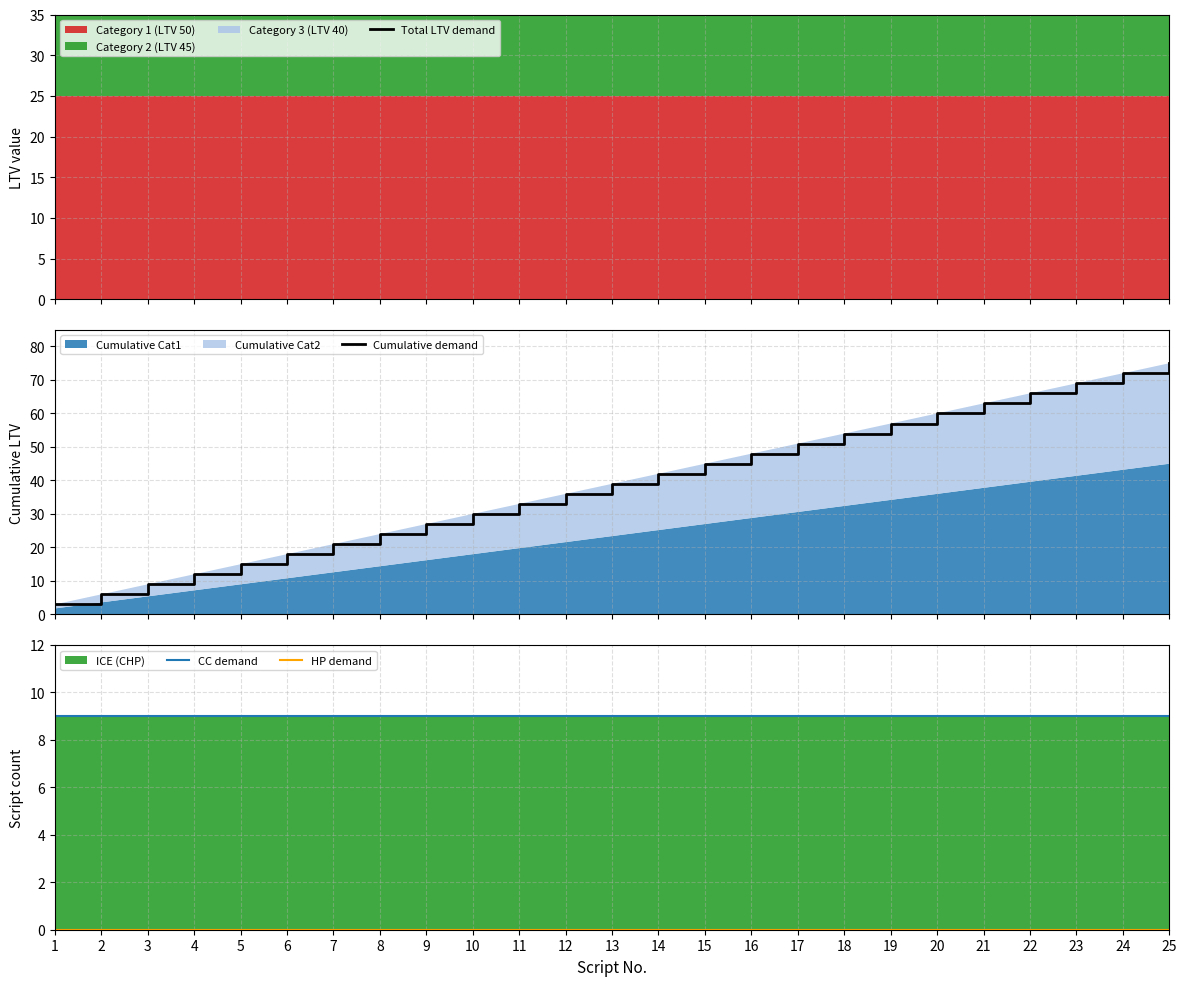

What is the value of the Cumulative demand point at the 7th from the left?

21.0